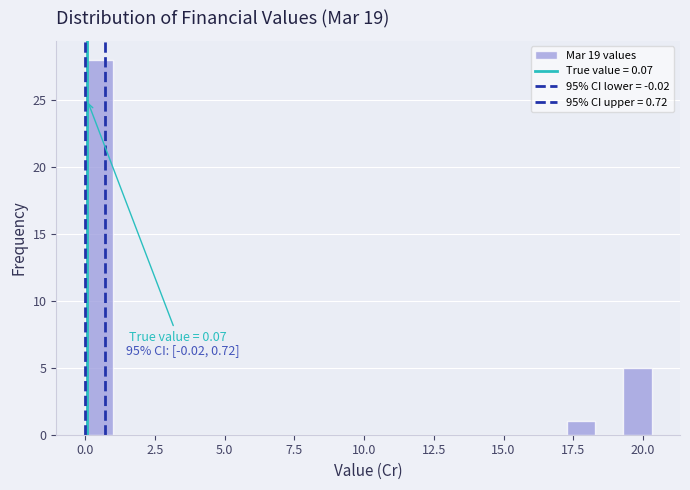

Read against the x-axis, roughly where is the centre of the tallest bar?

0.5